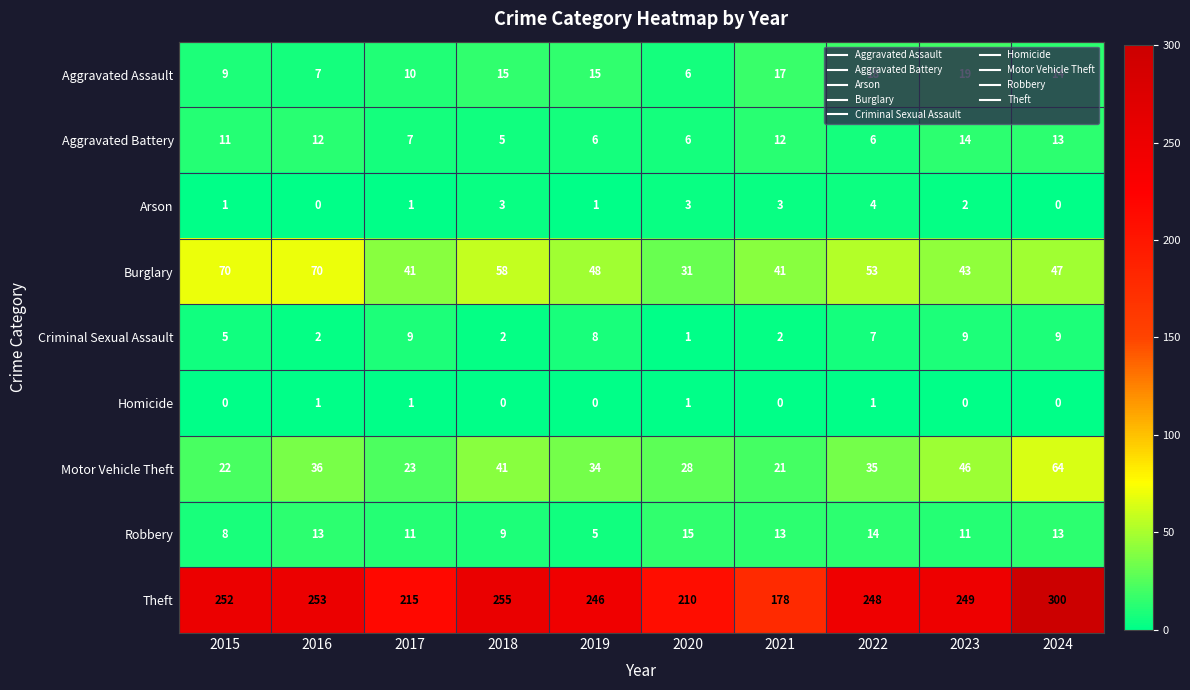

What is the spread (max minus min) of values at 2017?

214